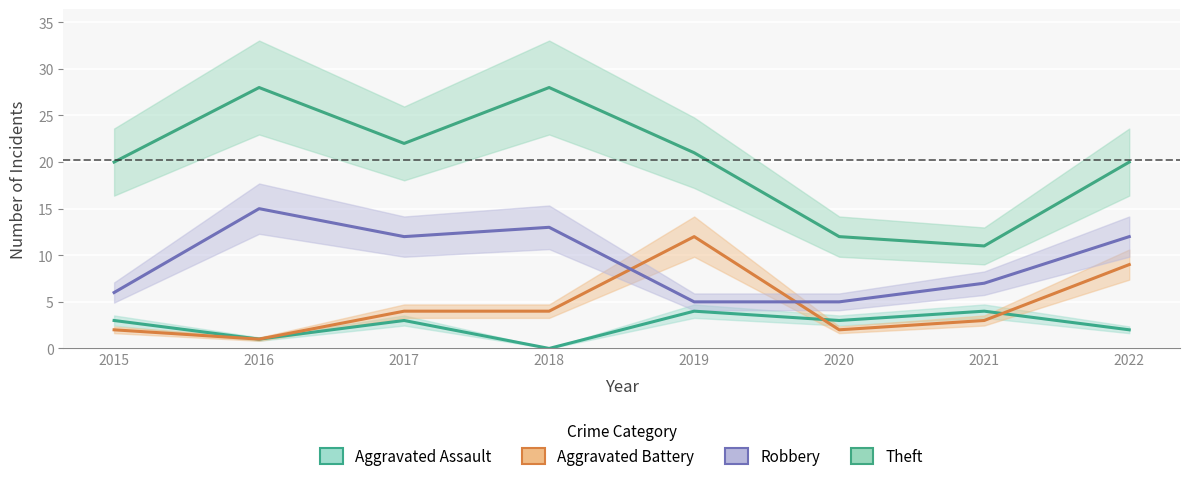

True or false: Aggravated Battery has a value of 4 at 2018.

True